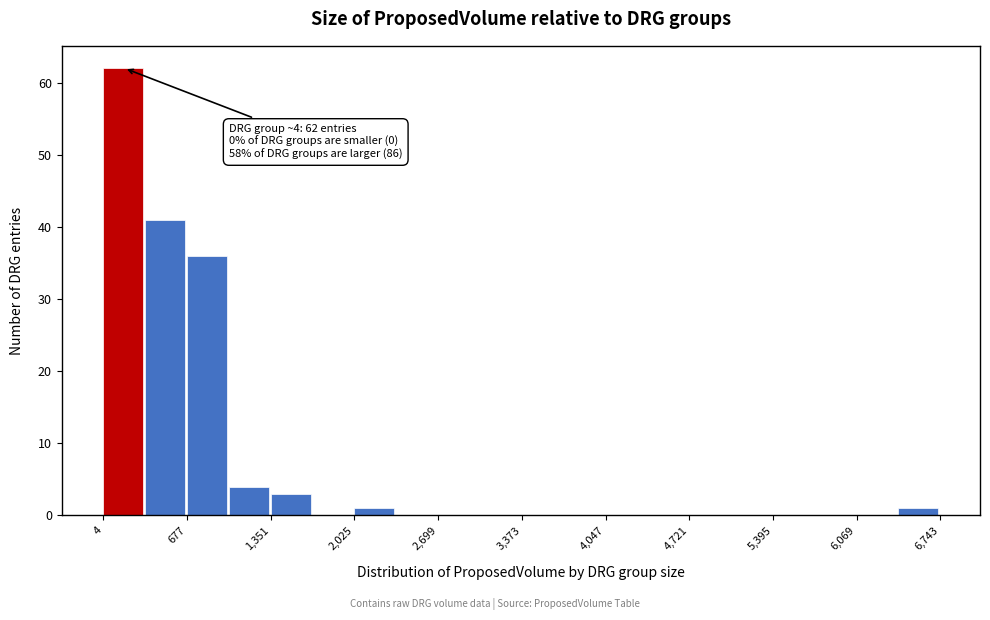

Read against the x-axis, roughly where is the centre of the tallest bar?

200